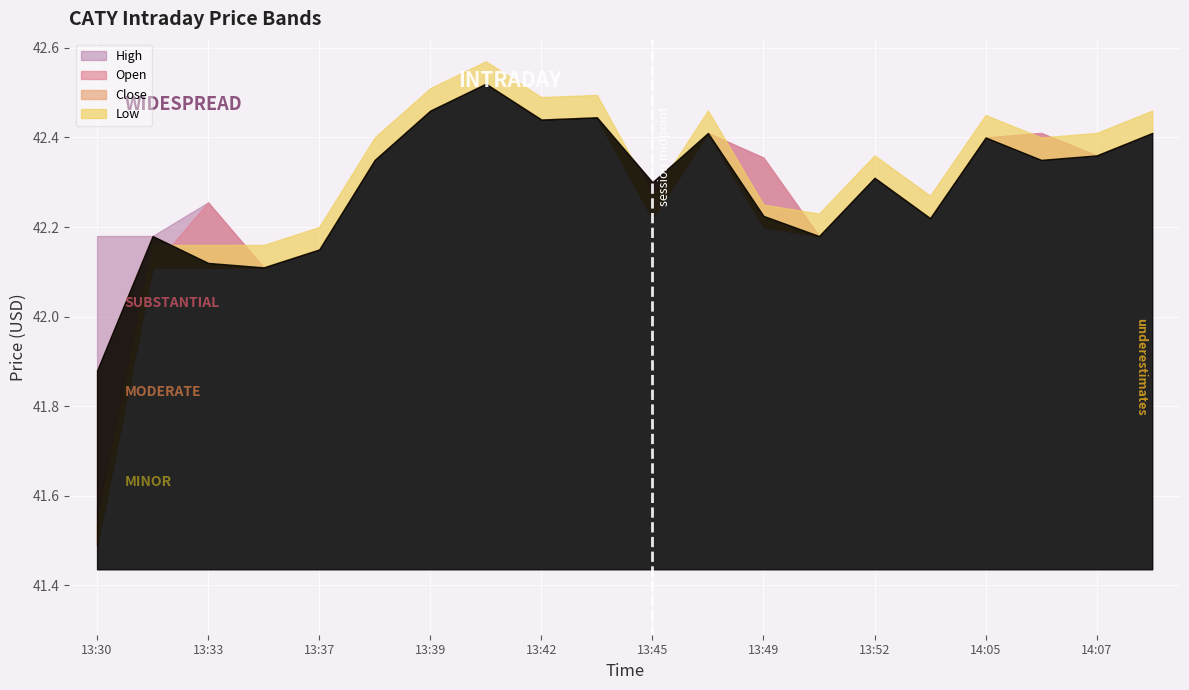

True or false: Close and High cross at least once.

False